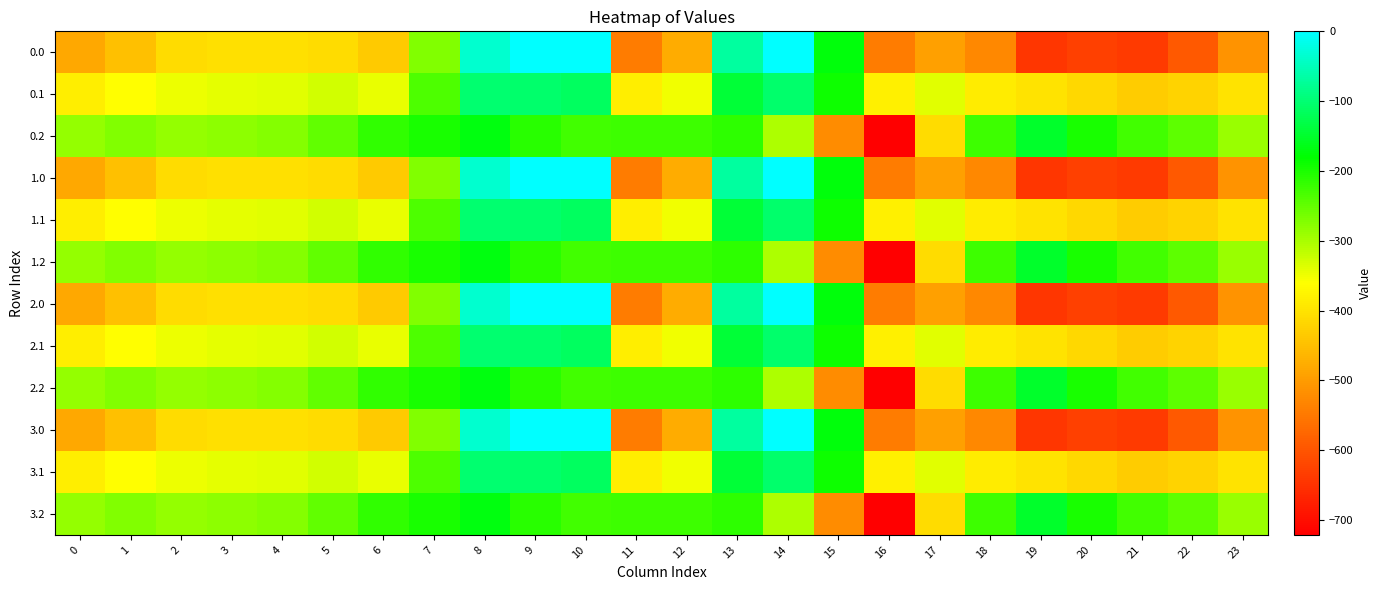

At 1, list the series in order from largest to smallest.

0.2, 1.2, 2.2, 3.2, 0.1, 1.1, 2.1, 3.1, 0.0, 1.0, 2.0, 3.0